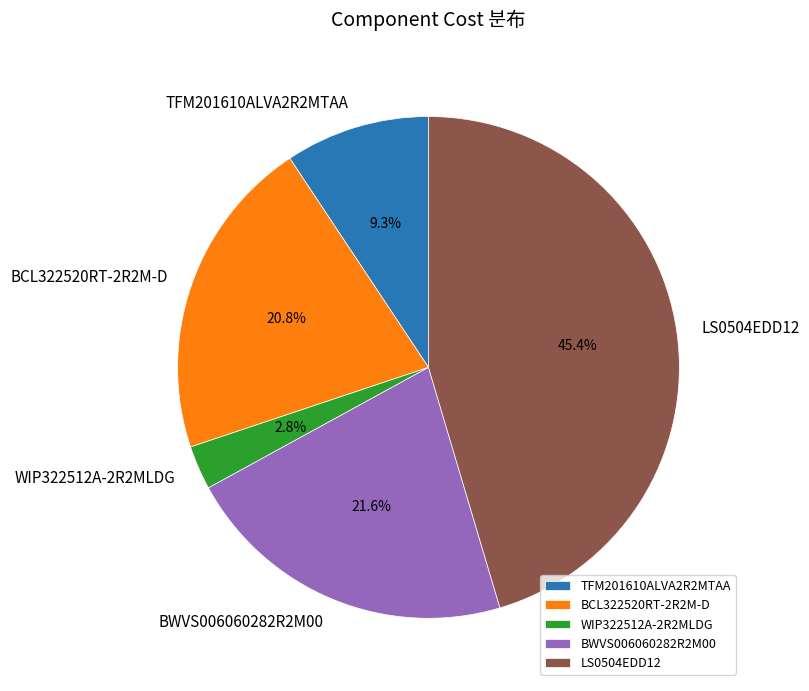

Which has a higher value, LS0504EDD12 or TFM201610ALVA2R2MTAA?

LS0504EDD12